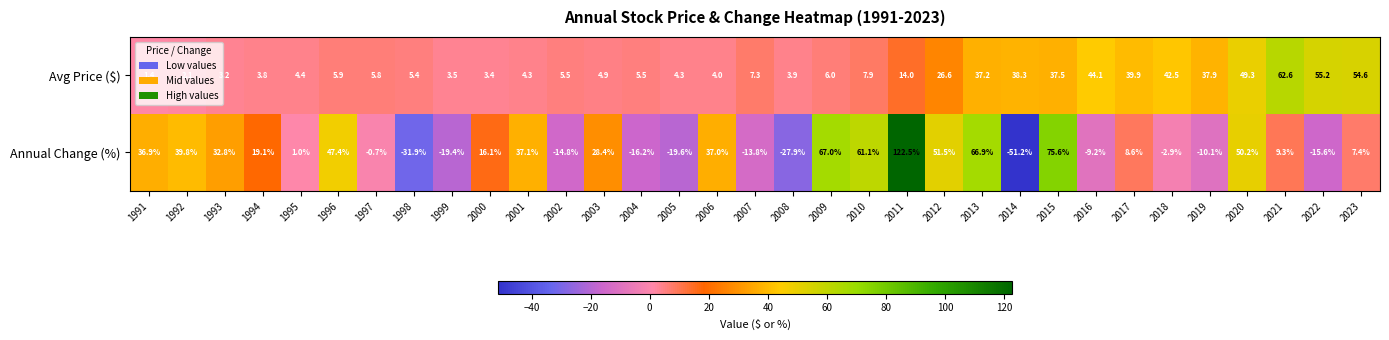

Which series has the largest range (max minus min)?

Annual Change (%)